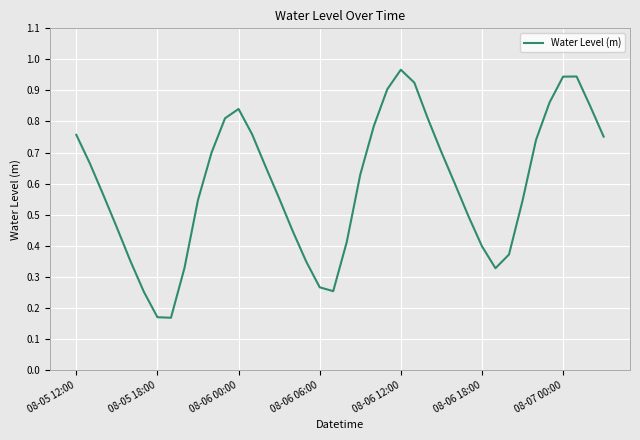

Does the chart have visible grid lines?

Yes